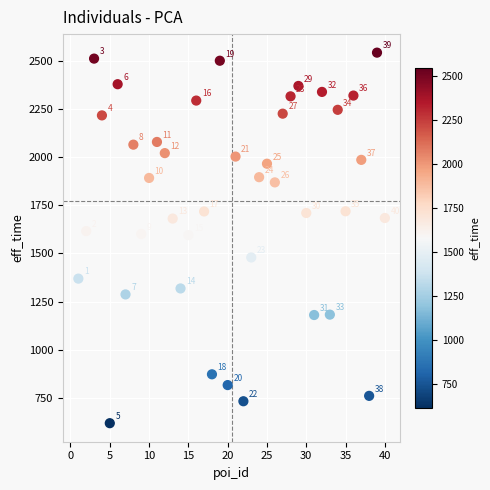

What is the range of X values (max minus min)?

39